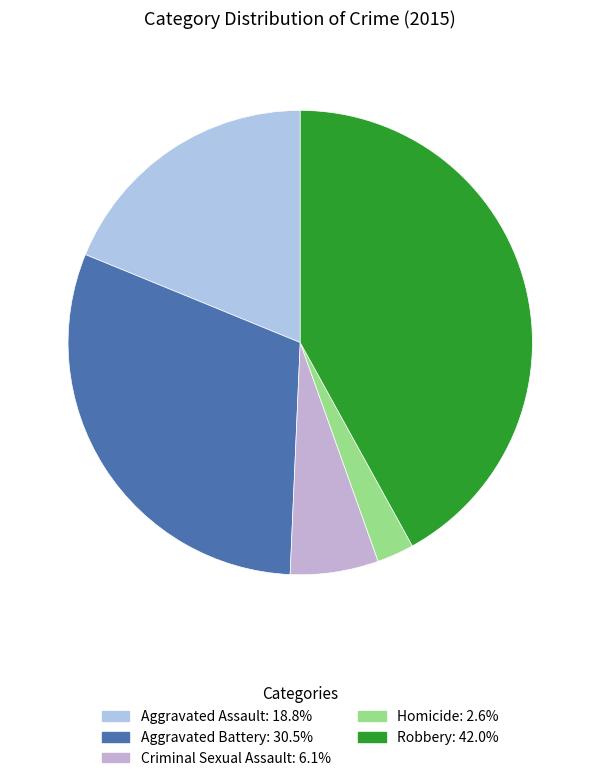

To the nearest percent, what percentage of the pie is Homicide?

3%